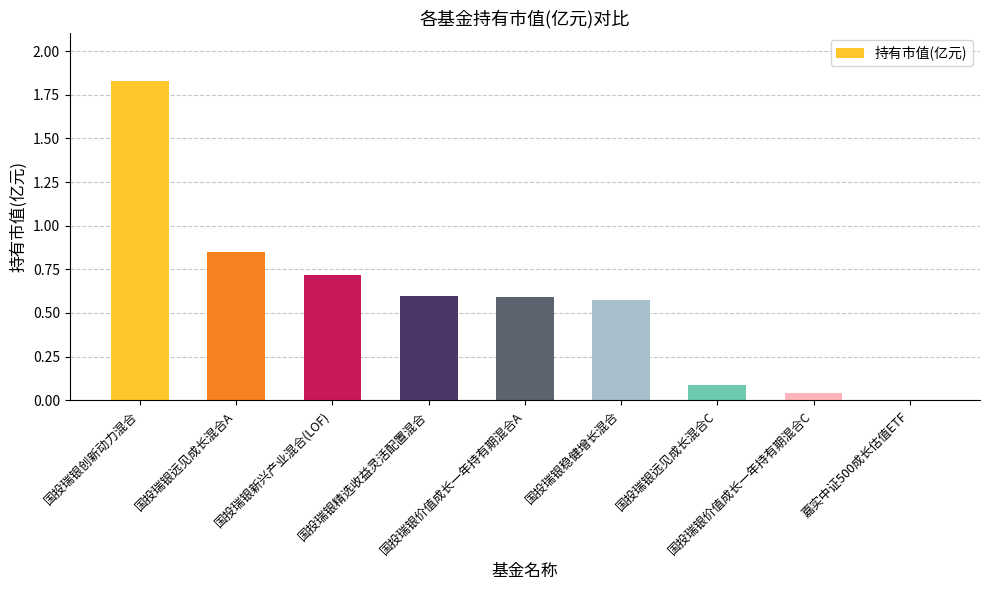

Which category has the highest value across all series?

国投瑞银创新动力混合